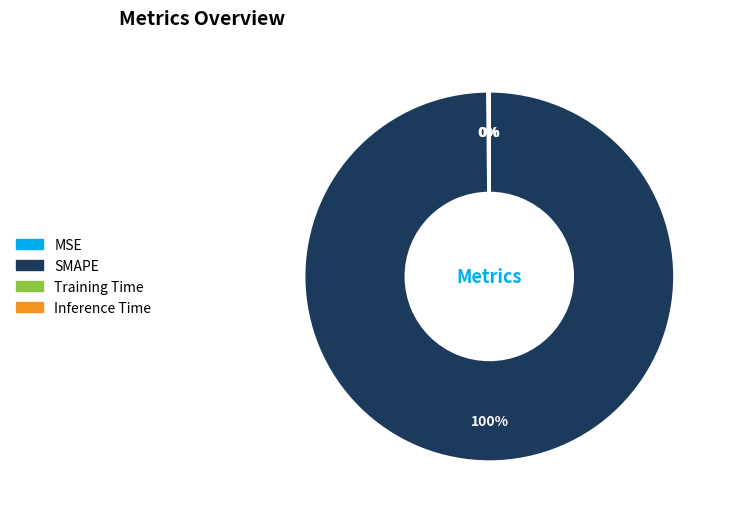

To the nearest percent, what portion does SMAPE represent?

100%